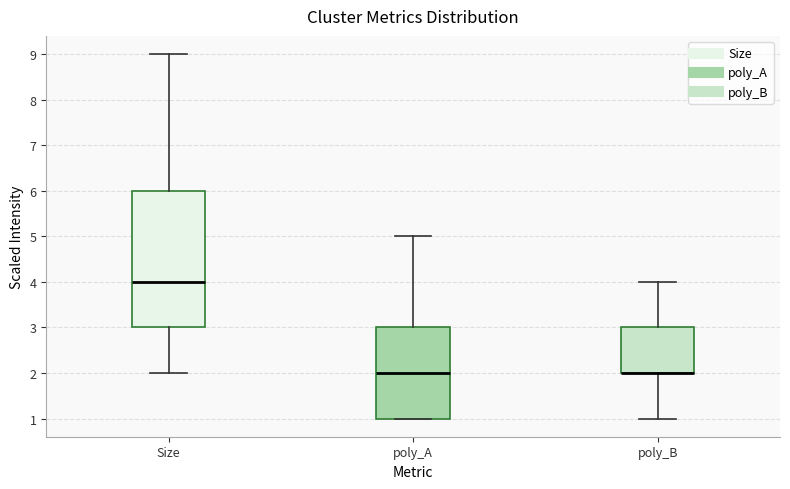

Reading left to right, read every box against the y-axis: the position of its median line, the range the box covers, and the ends of its whiskers. The values are not printed on the chart, so give them approximately, as read against the axis.

Size: median 4, box 3 to 6, whiskers 2 to 9
poly_A: median 2, box 1 to 3, whiskers 1 to 5
poly_B: median 2 (drawn on the box's lower edge), box 2 to 3, whiskers 1 to 4